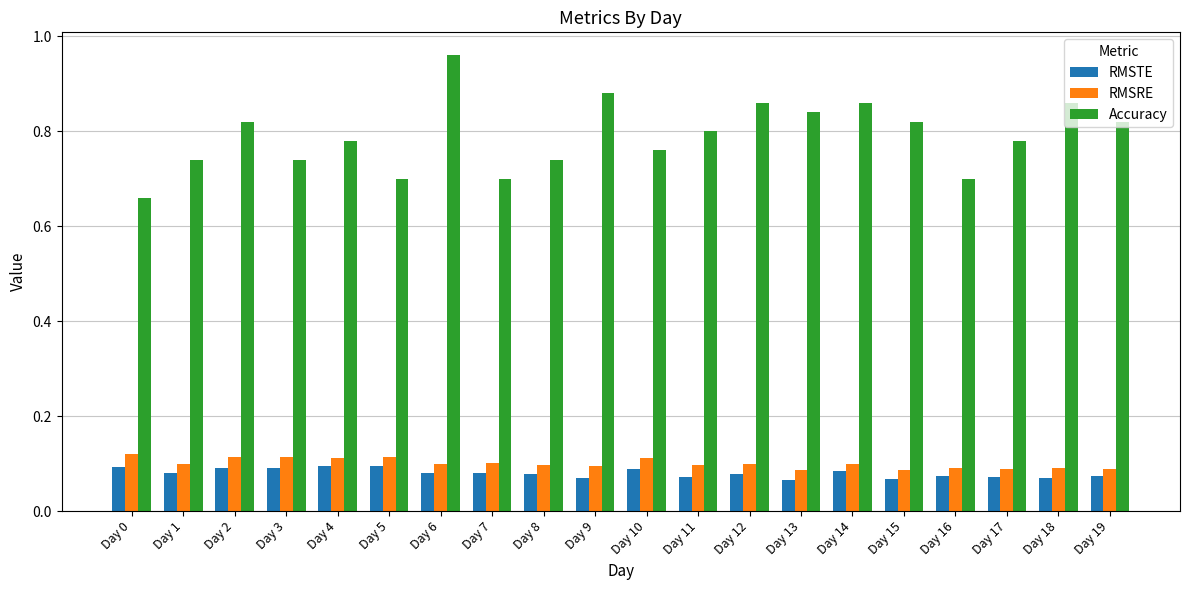

Which series has the widest spread of values?

Accuracy